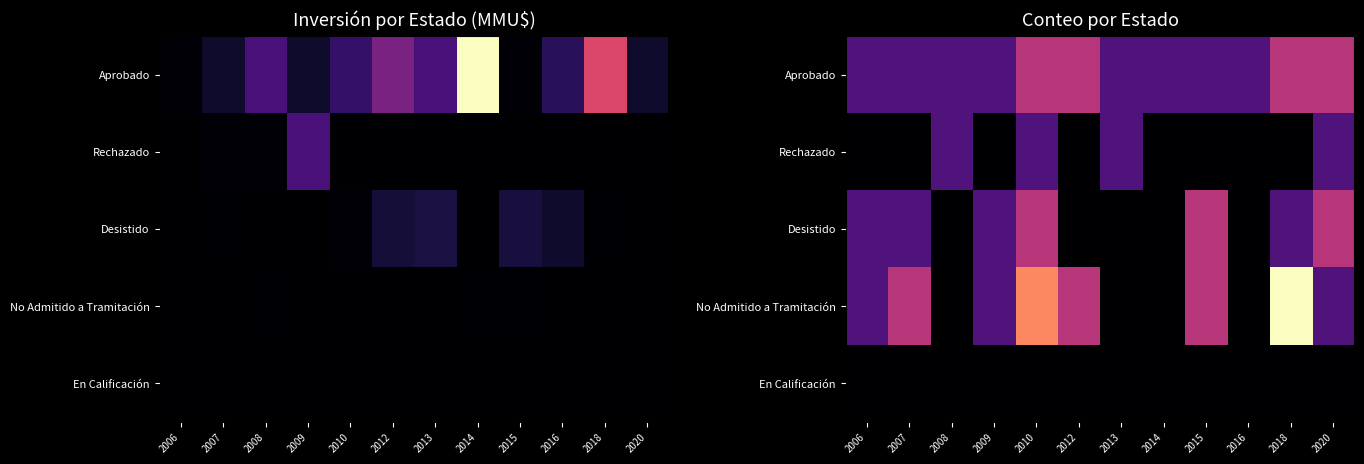

The No Admitido a Tramitación series shows 2 at 2007. True or false?

True